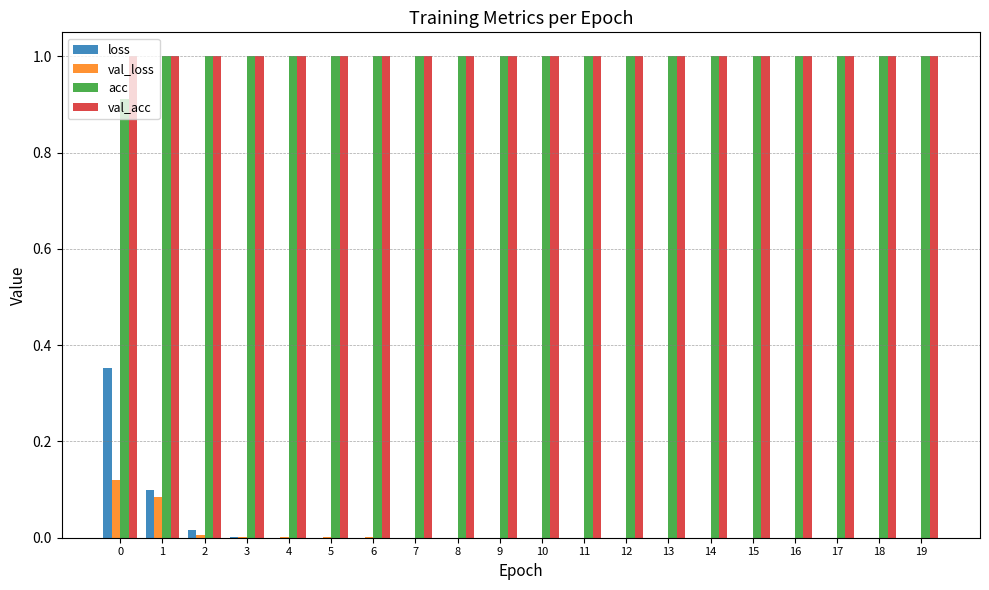

Is the value of val_loss at 17 greater than the value of val_acc at 0?

No